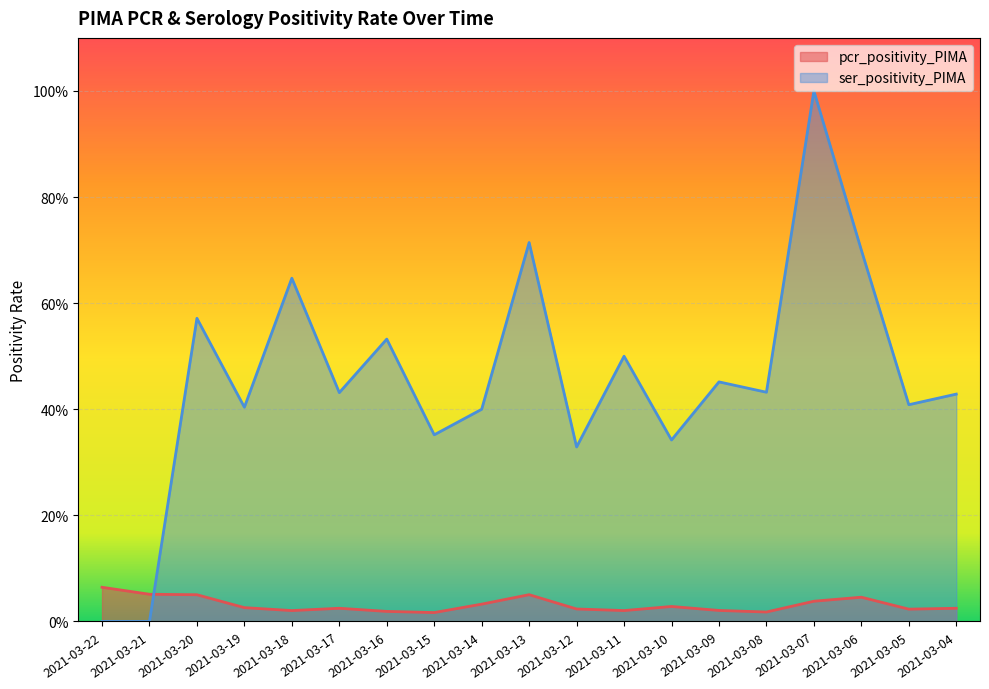

Is it true that pcr_positivity_PIMA equals 0.0 at 2021-03-16?

False